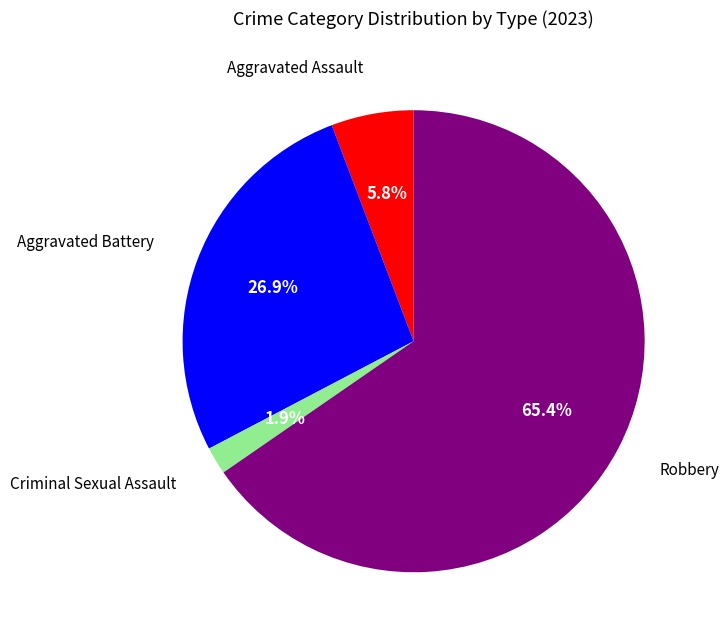

Does any single category account for the majority?

Yes